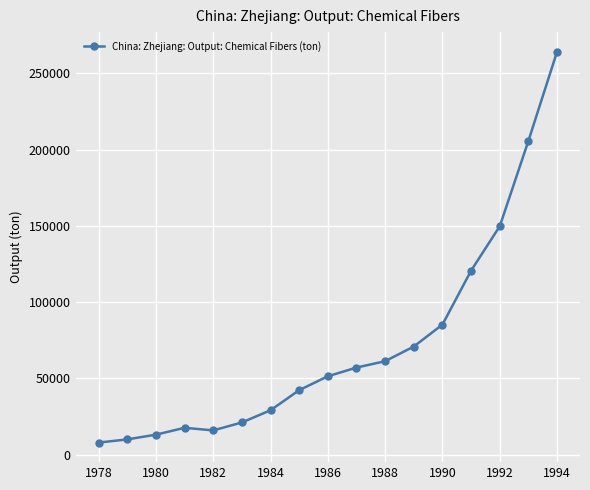

What is the smallest value displayed?

7900